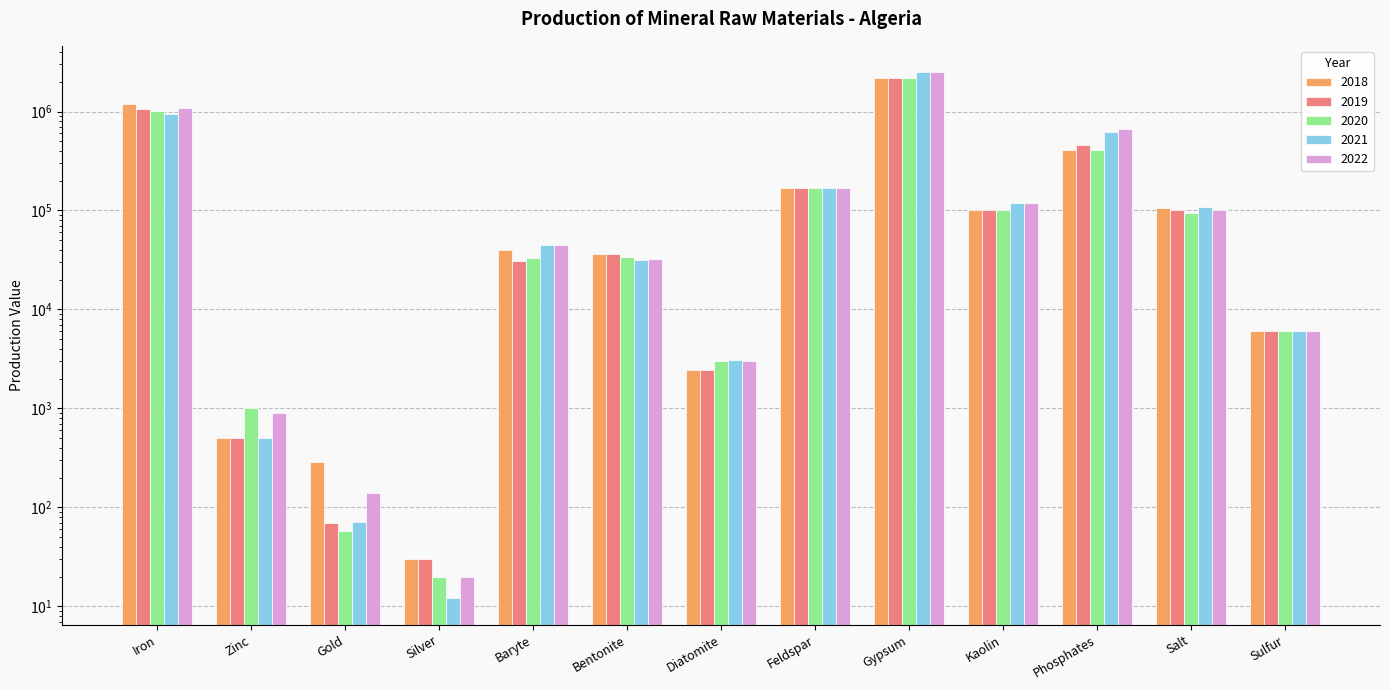

Reading right to left, extract all data points from this chart.

2018: Sulfur=6000	Salt=106200	Phosphates=409400	Kaolin=100000	Gypsum=2200000	Feldspar=170000	Diatomite=2468	Bentonite=36000	Baryte=39426	Silver=30	Gold=286	Zinc=500	Iron=1178800
2019: Sulfur=6000	Salt=100800	Phosphates=455100	Kaolin=100000	Gypsum=2200000	Feldspar=170000	Diatomite=2437	Bentonite=36700	Baryte=31138	Silver=30	Gold=70	Zinc=500	Iron=1068600
2020: Sulfur=6000	Salt=95100	Phosphates=409900	Kaolin=100000	Gypsum=2200000	Feldspar=170000	Diatomite=3040	Bentonite=34200	Baryte=32940	Silver=20	Gold=58	Zinc=1000	Iron=1016200
2021: Sulfur=6000	Salt=107800	Phosphates=616000	Kaolin=120000	Gypsum=2500000	Feldspar=170000	Diatomite=3066	Bentonite=31700	Baryte=44662	Silver=12	Gold=71	Zinc=500	Iron=942000
2022: Sulfur=6000	Salt=100000	Phosphates=671500	Kaolin=120000	Gypsum=2500000	Feldspar=170000	Diatomite=3000	Bentonite=32000	Baryte=45000	Silver=20	Gold=138	Zinc=900	Iron=1074000